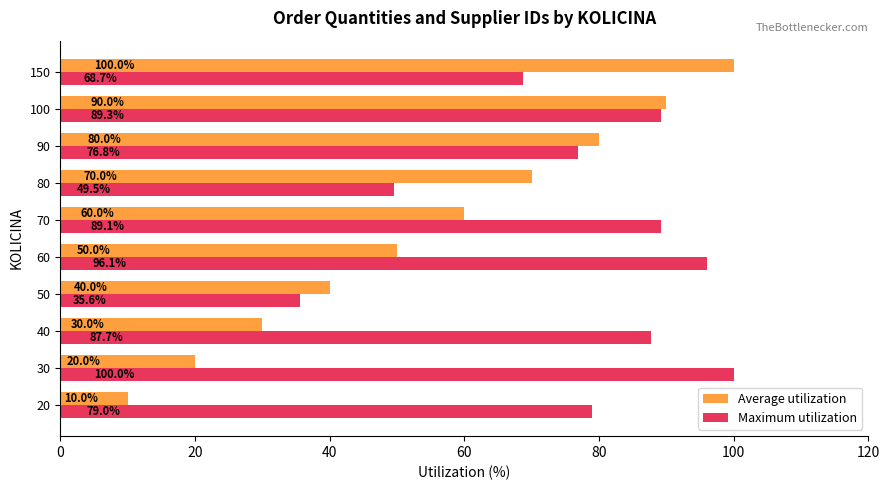

Rank the series at 80 from highest to lowest value.

Average utilization, Maximum utilization